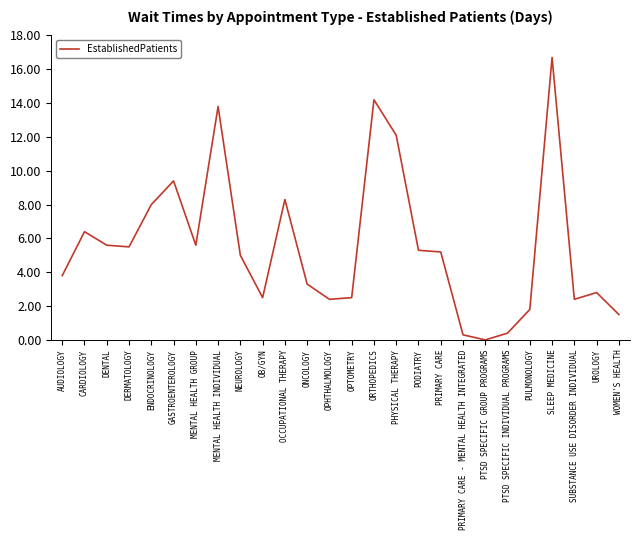

Where is the first local maximum?

CARDIOLOGY